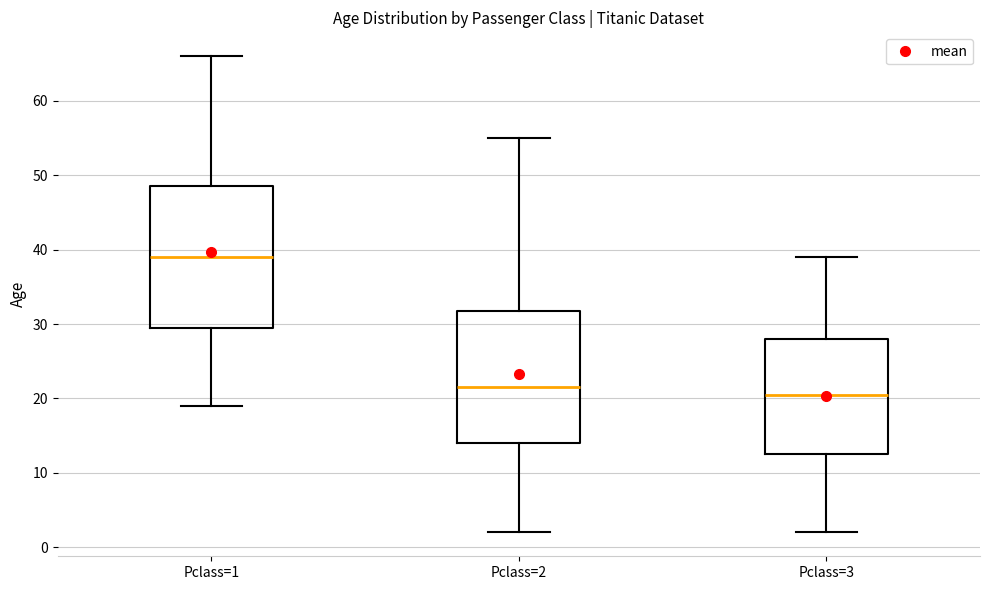

Comparing the boxes themselves (not the whiskers), which one is the tallest?

Pclass=1